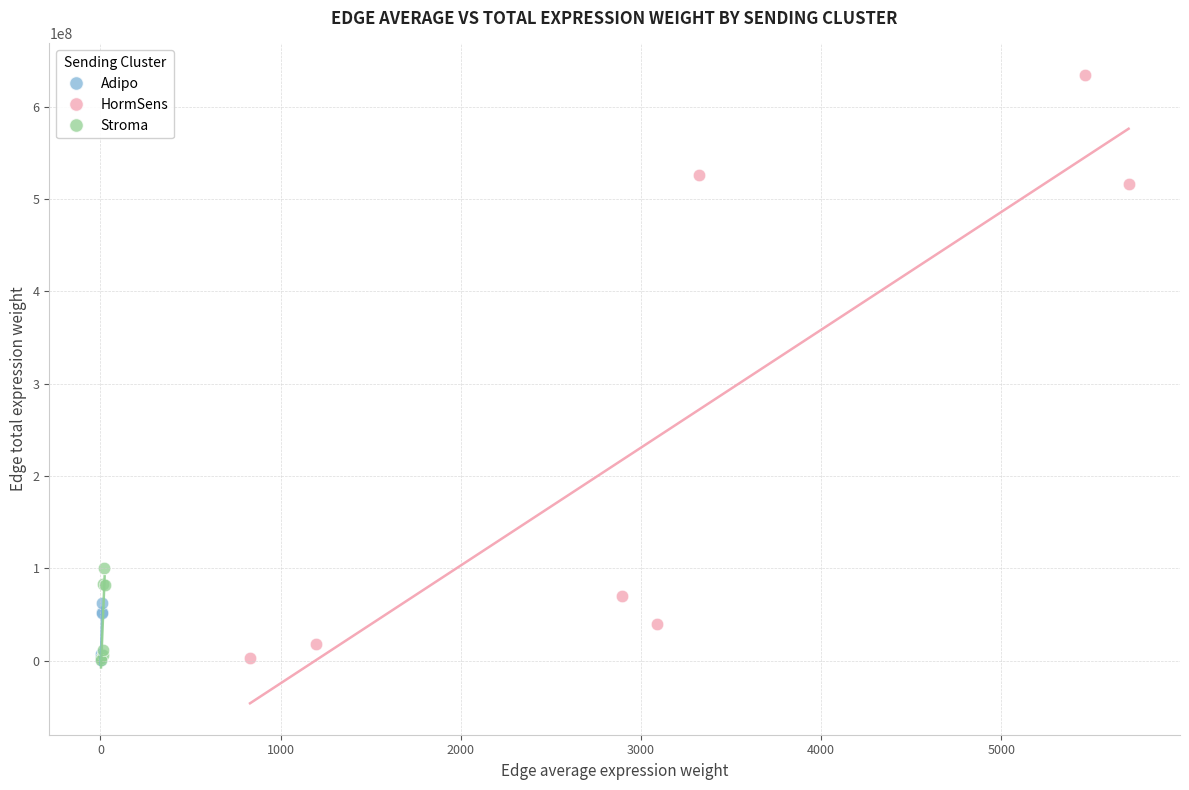

Which series has the widest spread of Y values?

HormSens